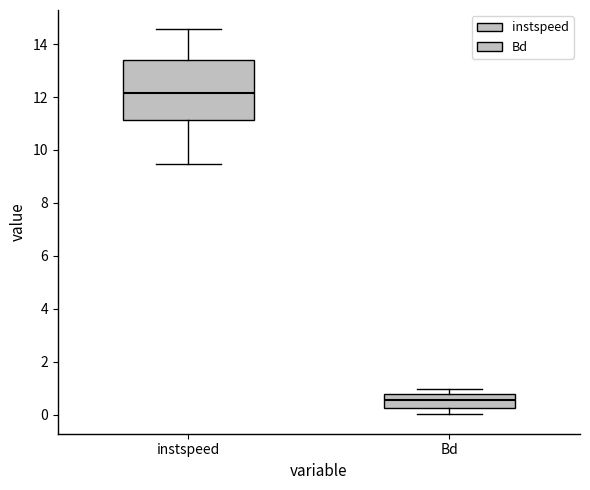

Reading left to right, read every box against the y-axis: the position of its median line, the range the box covers, and the ends of its whiskers. The values are not printed on the chart, so give them approximately, as read against the axis.

instspeed: median 12.2, box 11.2 to 13.4, whiskers 9.4 to 14.6
Bd: median 0.6, box 0.2 to 0.8, whiskers 0.0 to 1.0